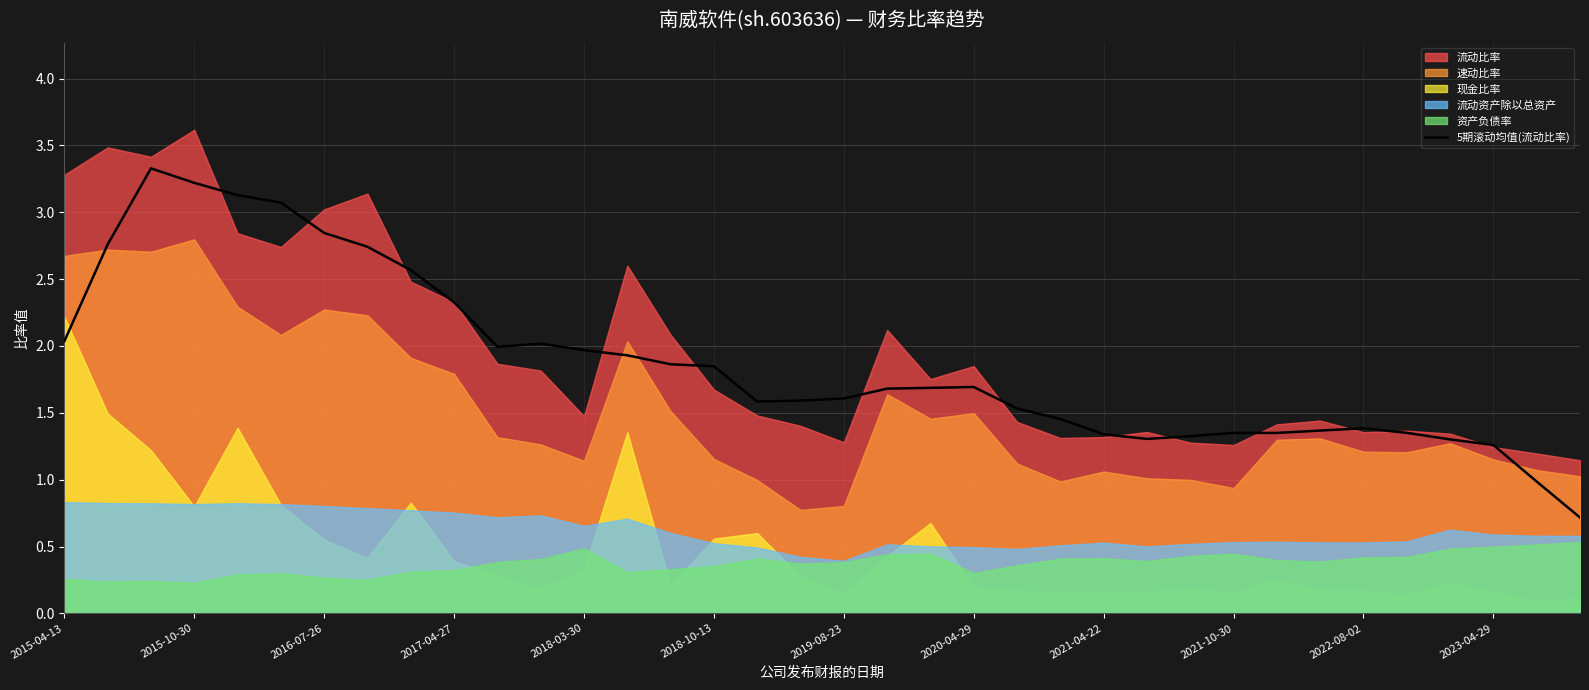

What is the minimum value for 5期滚动均值(流动比率)?

0.7